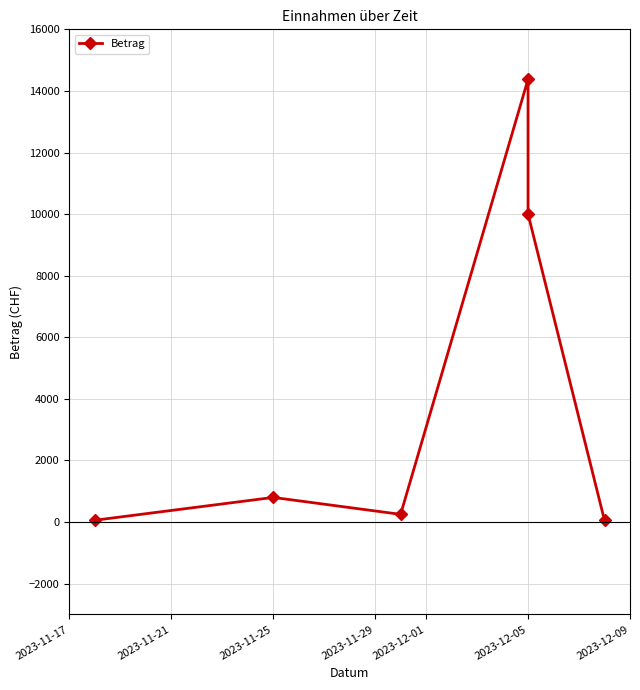

How many series are shown in this chart?

1